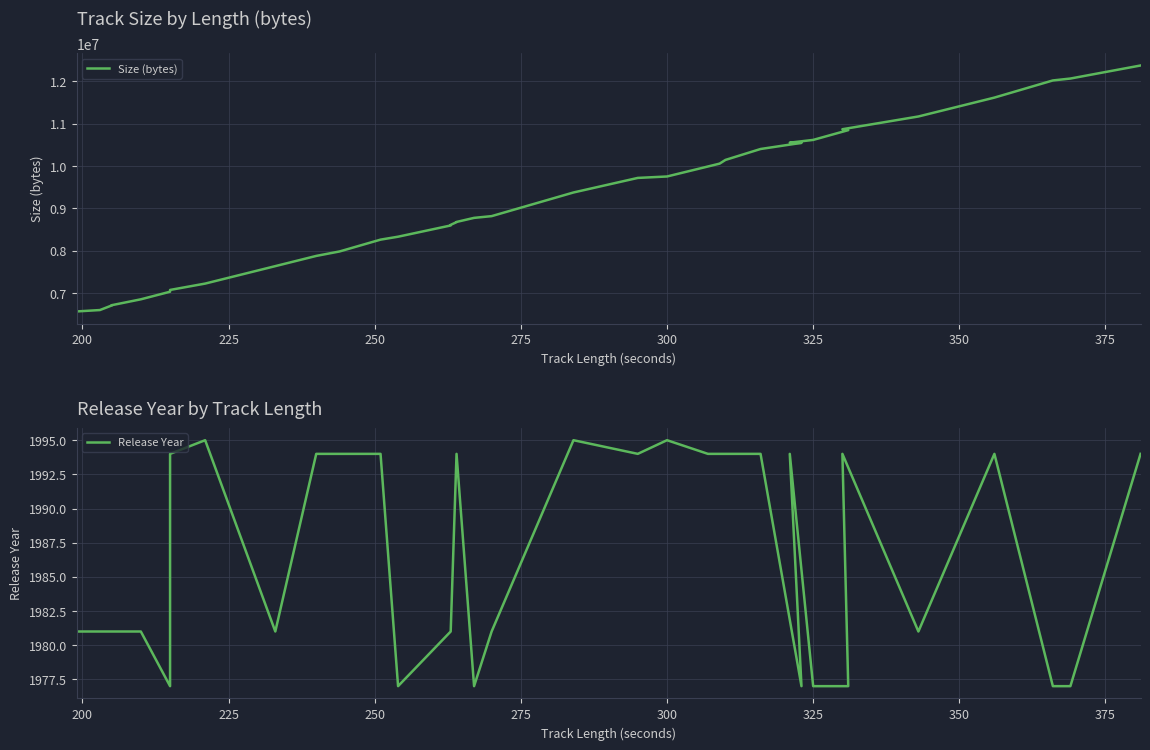

Which series has the widest spread of values?

Size (bytes)